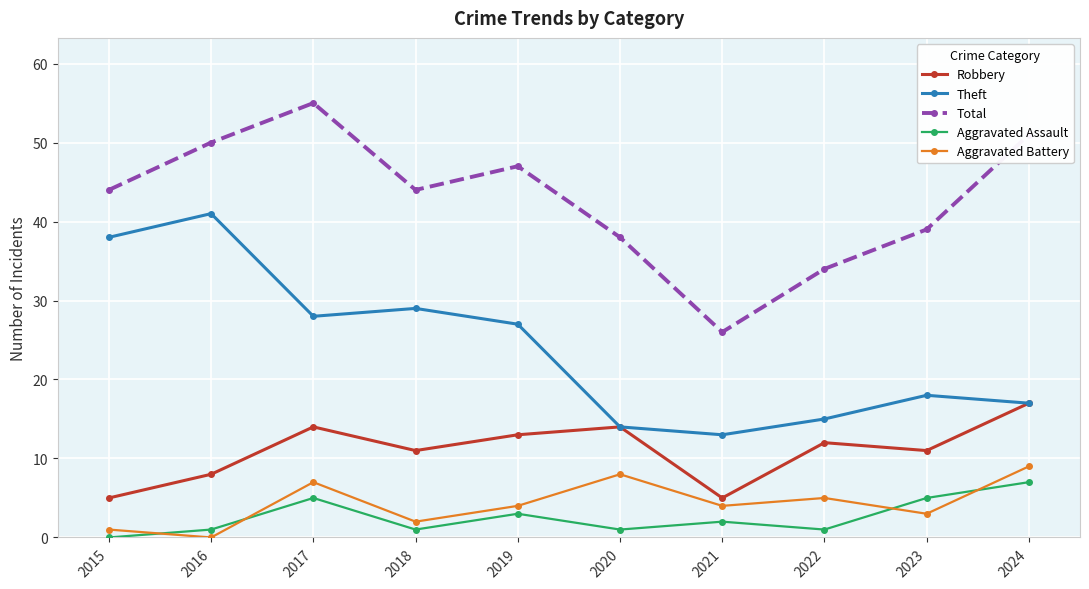

At which category does Aggravated Assault reach its first local peak?

2017